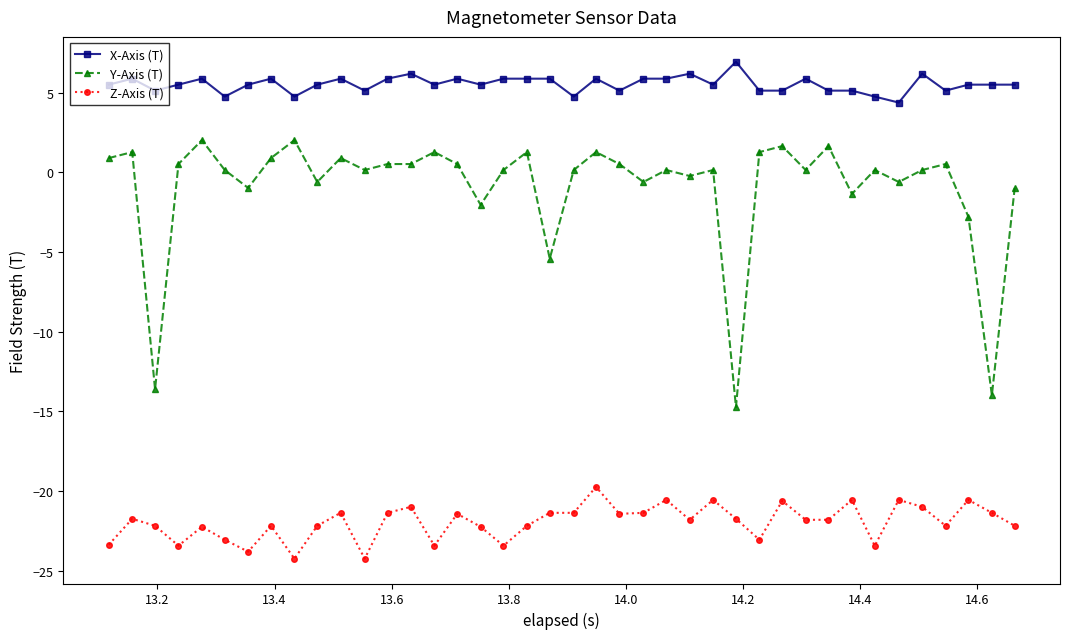

Rank the series by their average value, from highest to lowest.

X-Axis (T), Y-Axis (T), Z-Axis (T)